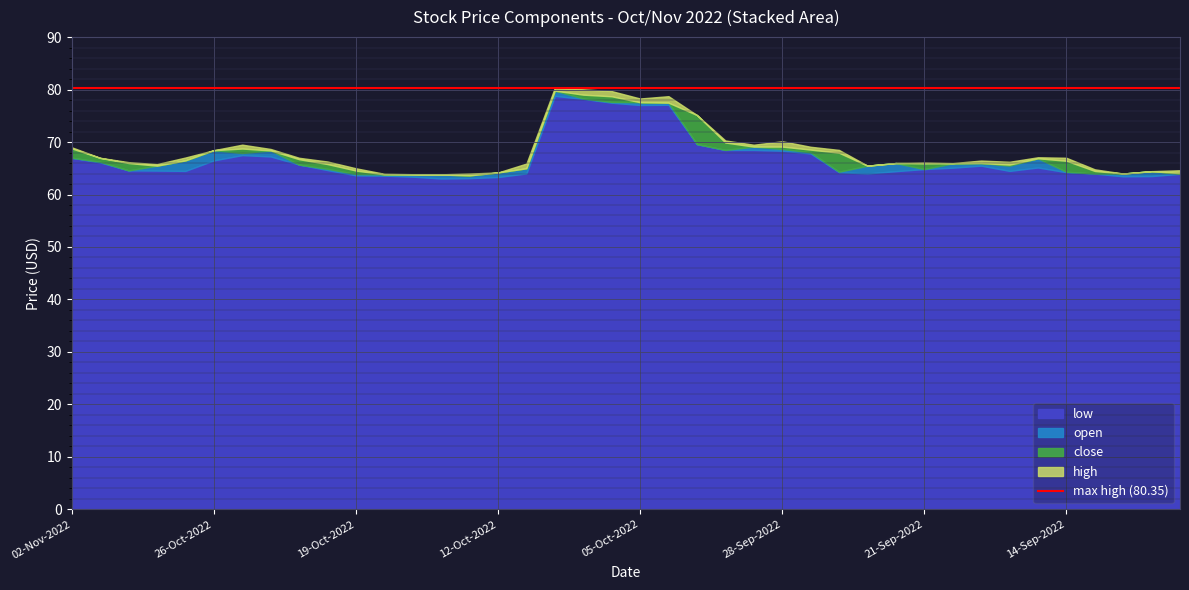

Does the chart display data point markers on the line(s)?

No